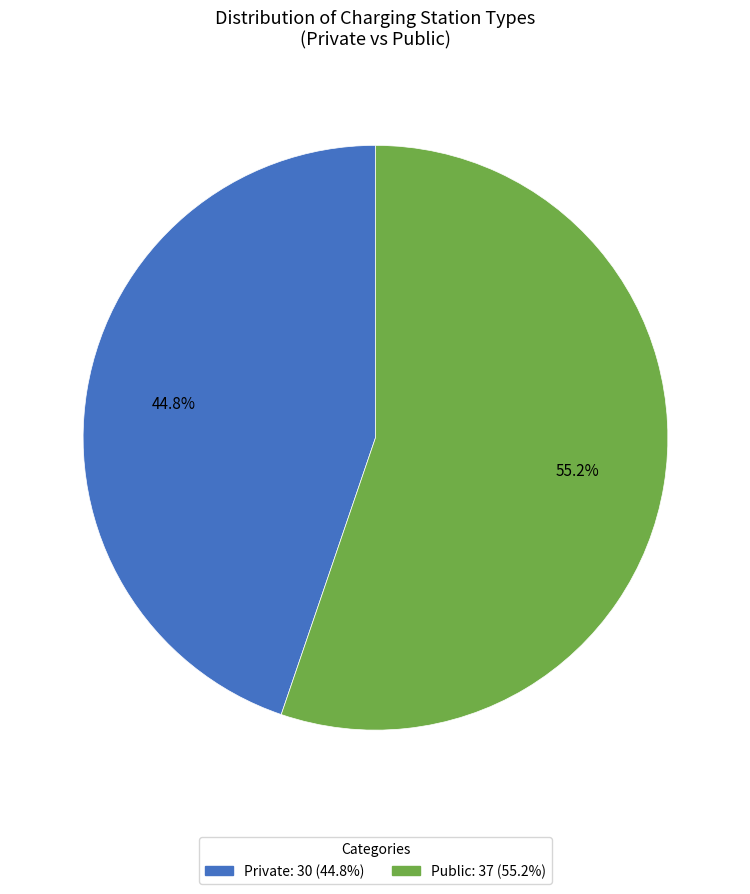

Is there any slice that represents more than half of the pie?

Yes